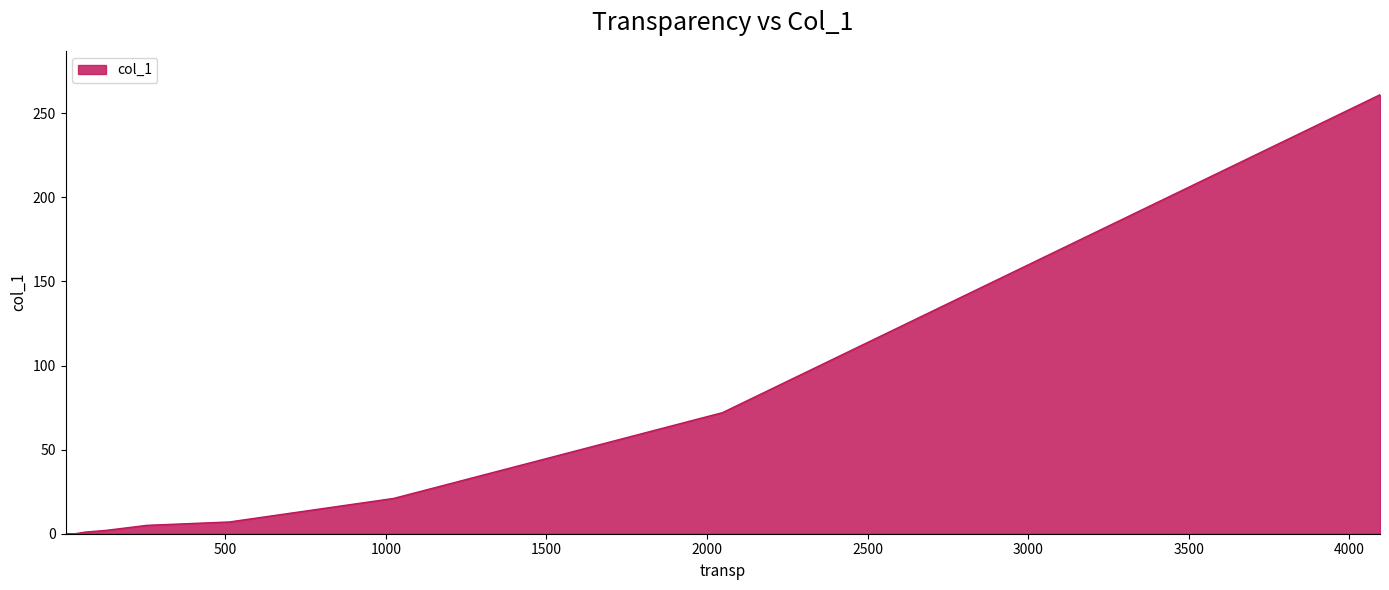

What is the greatest value displayed?

261